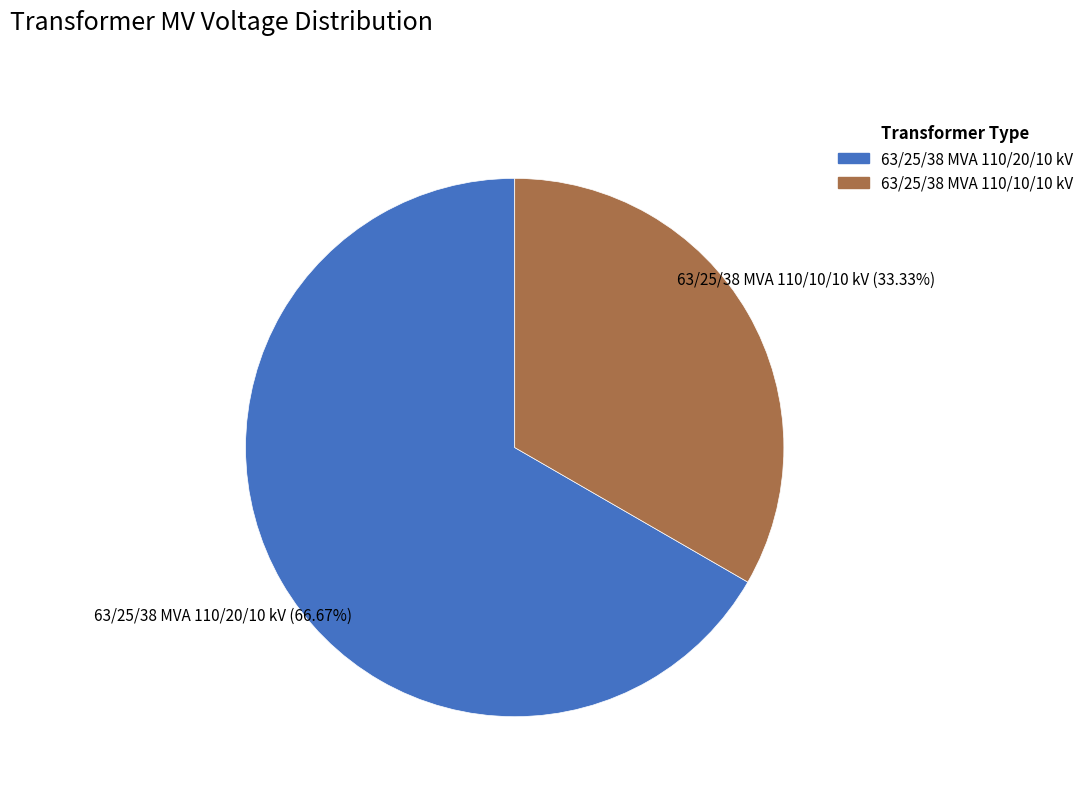

To the nearest percent, what is the difference between the 63/25/38 MVA 110/20/10 kV and 63/25/38 MVA 110/10/10 kV slice percentages?

33%